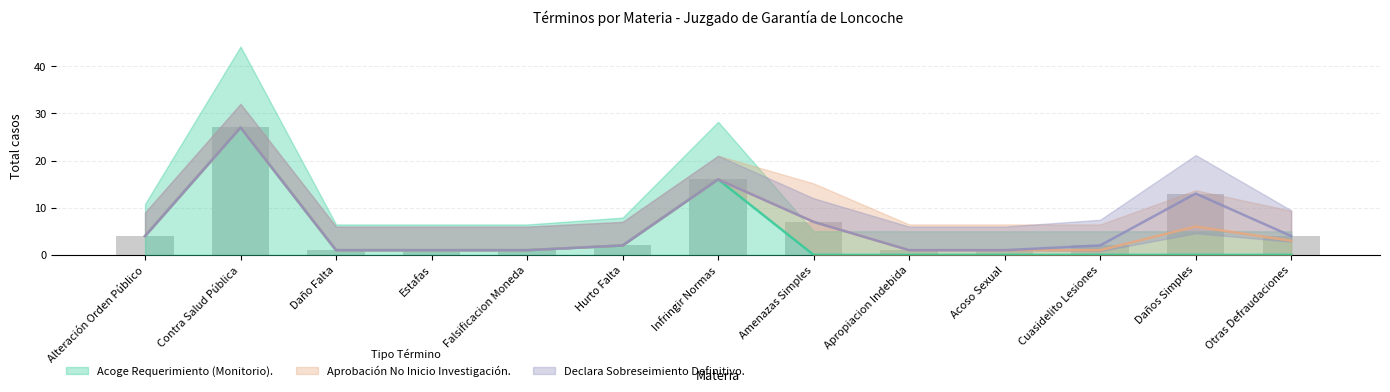

How many series are shown in this chart?

3